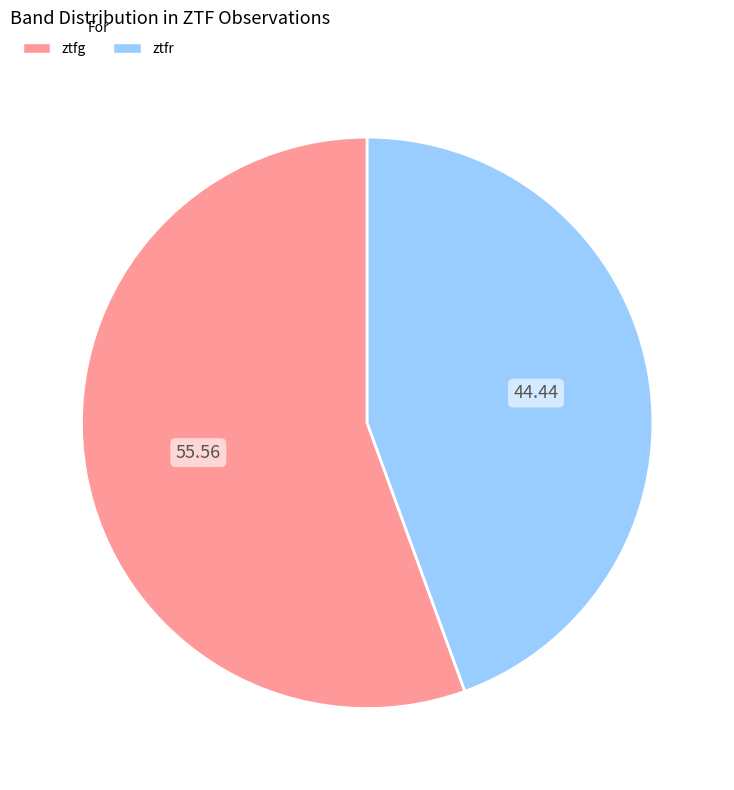

Rank the categories by value from lowest to highest.

ztfr, ztfg